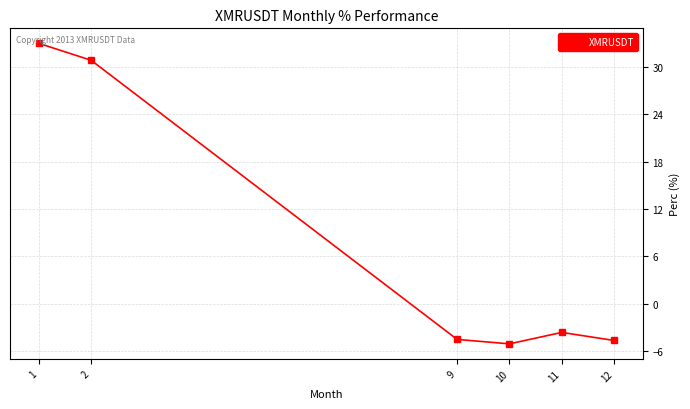

What is the sum of all values?

46.0